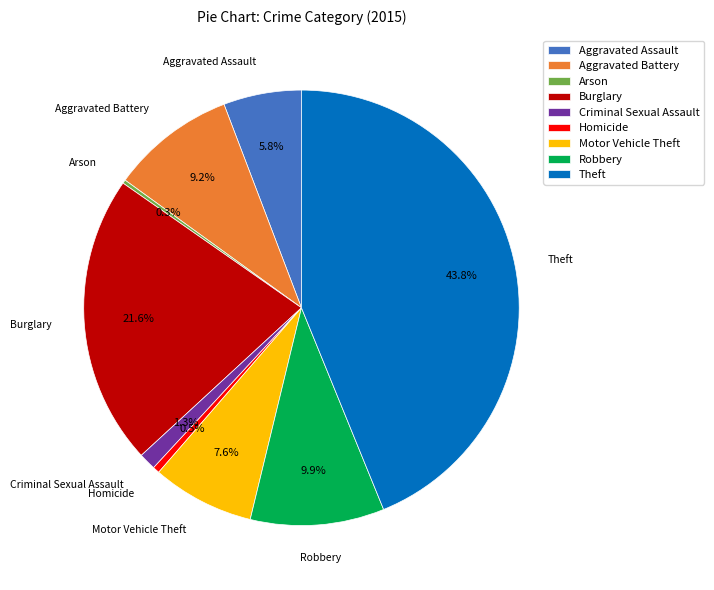

True or false: Criminal Sexual Assault accounts for 11% of the total.

False